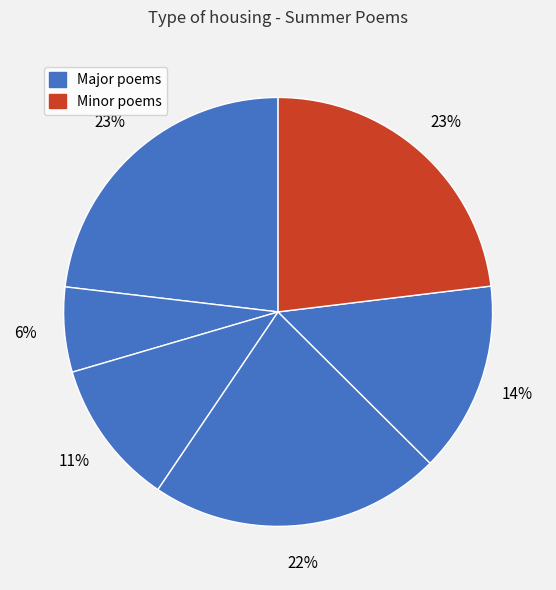

How many slices are in this pie chart?

6